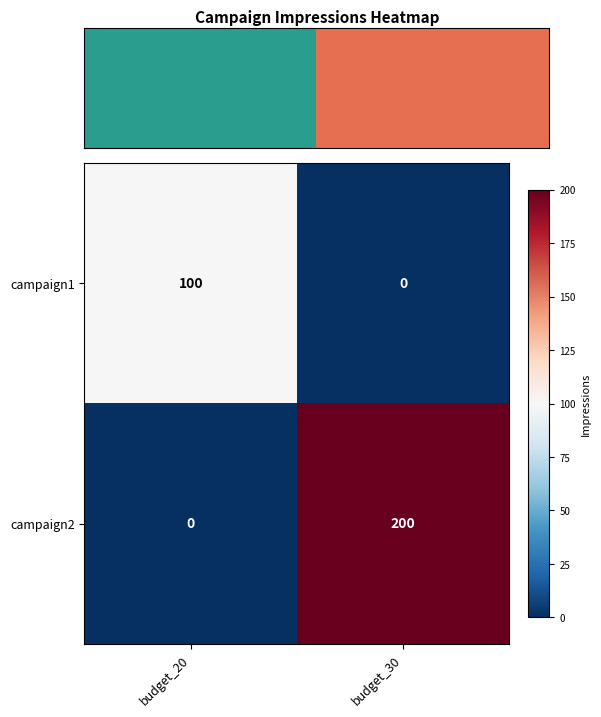

Reading right to left, transcribe all the data shown in this chart.

campaign1: 0	100
campaign2: 200	0